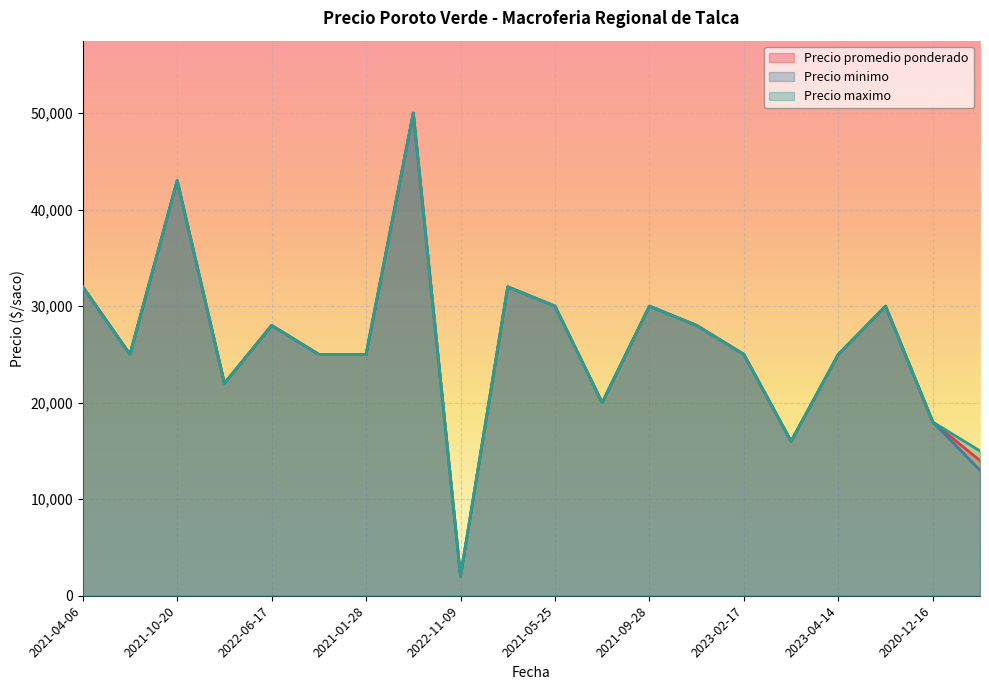

Which series has the largest total across all categories?

Precio maximo